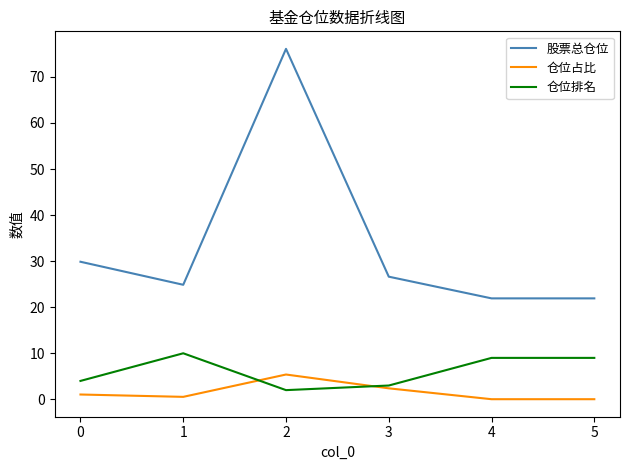

The 股票总仓位 series shows 21.9 at 4. True or false?

True